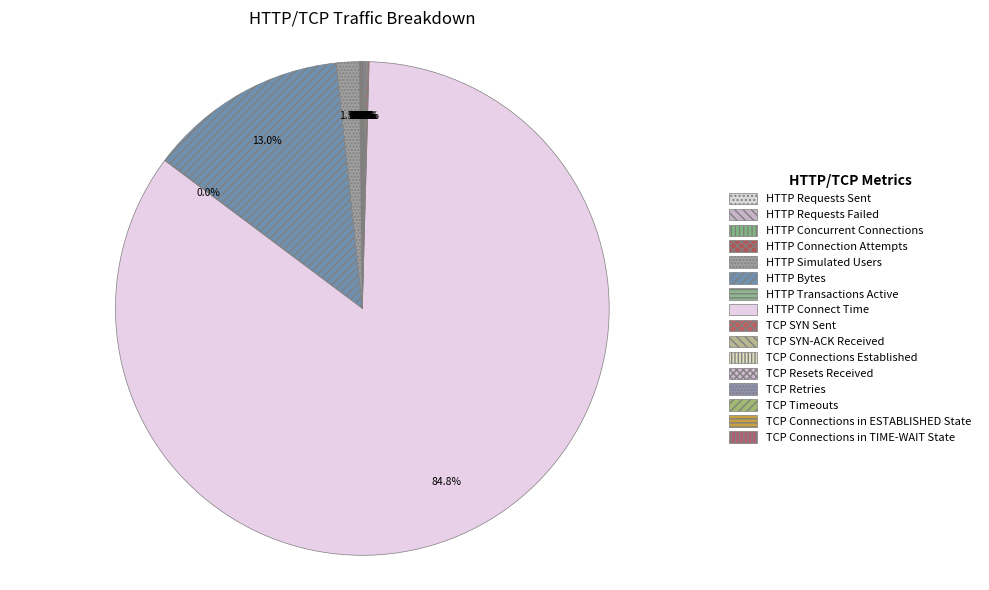

How much of the chart is everything except HTTP Transactions Active?

100.0%